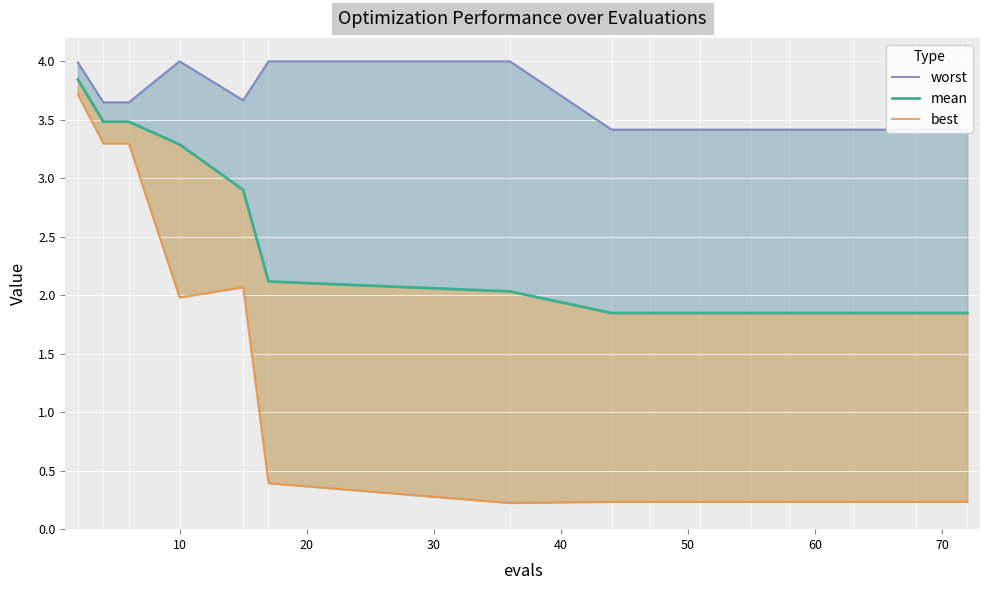

Count the number of data series in this chart.

3